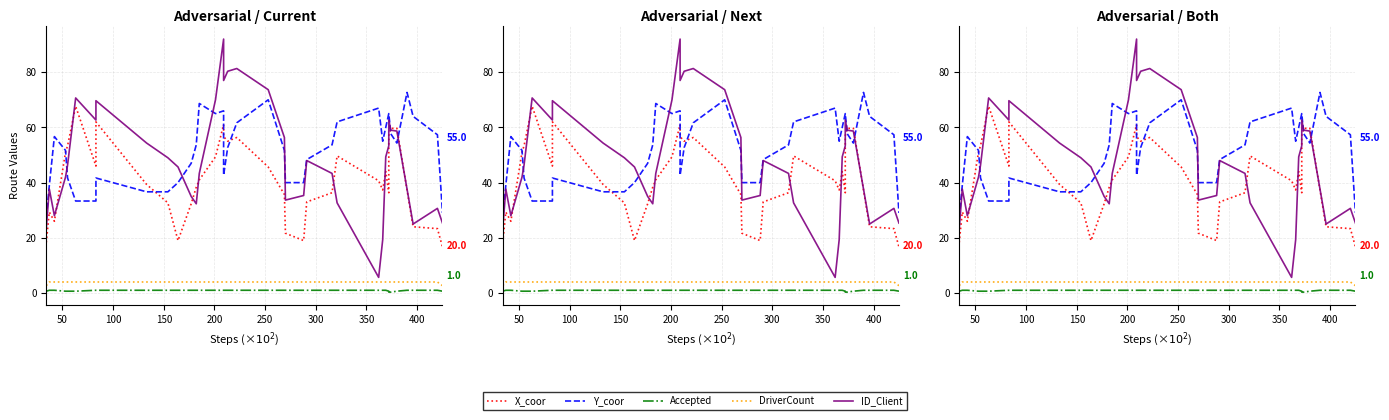

True or false: X_coor has a value of 48.7 at 27.

False